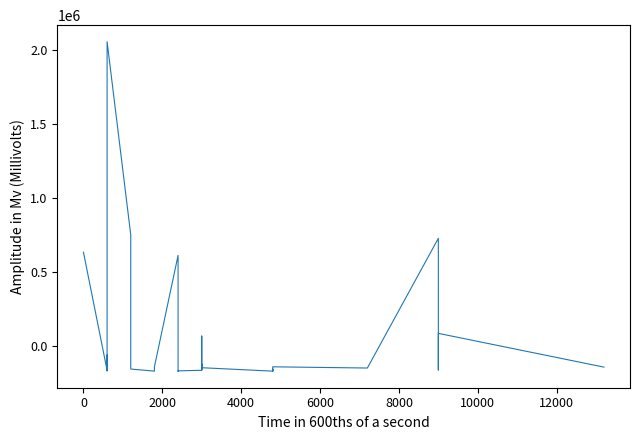

How many series are shown in this chart?

1